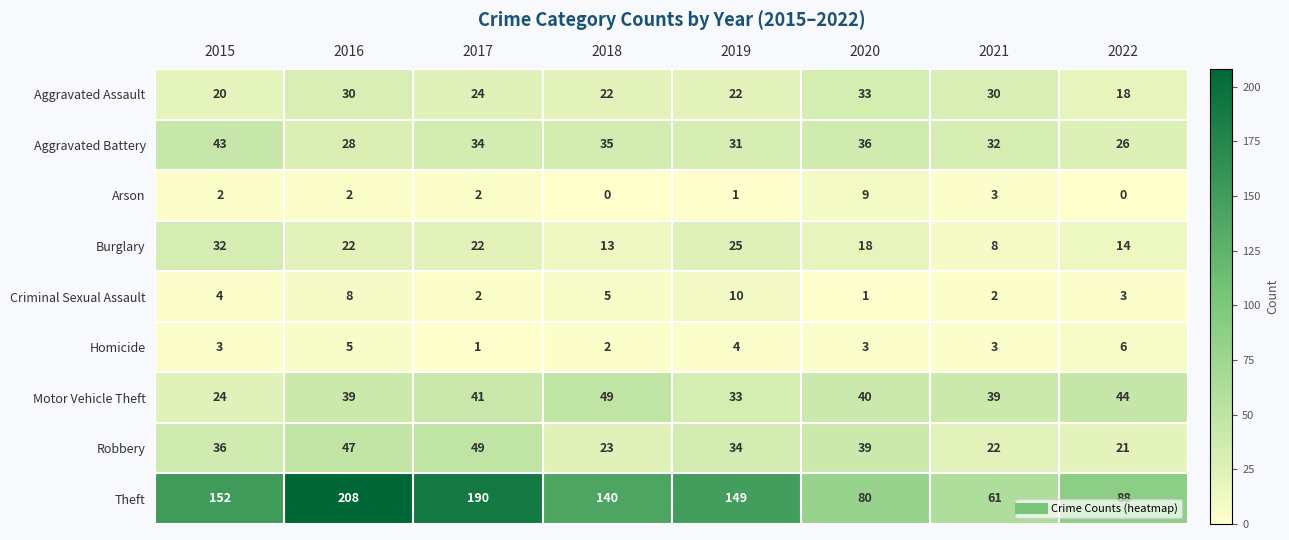

Which label corresponds to the largest value in the chart?

2016